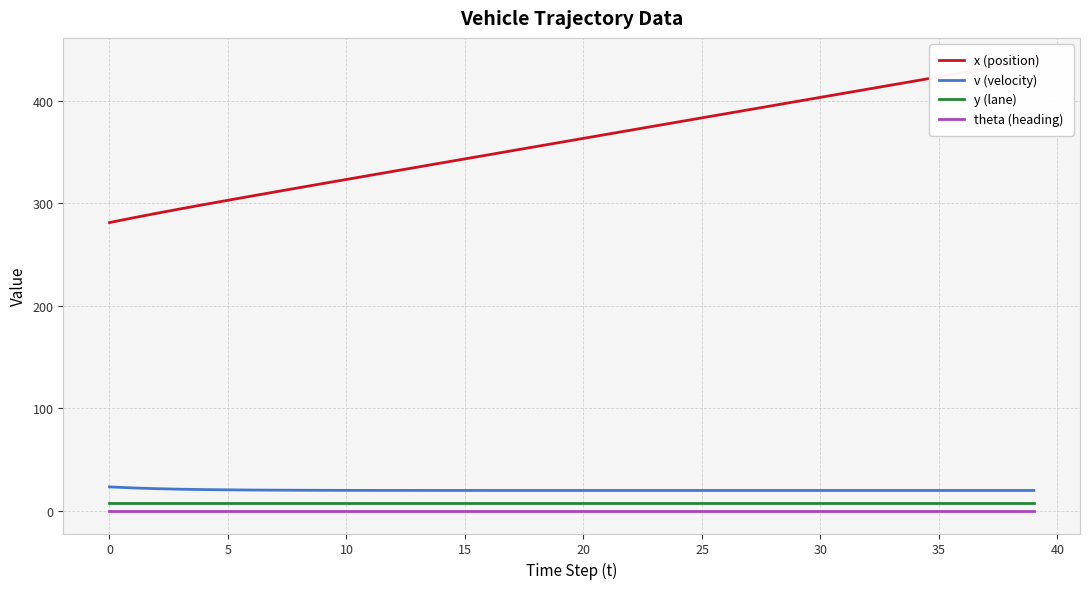

True or false: theta (heading) and y (lane) cross at least once.

False